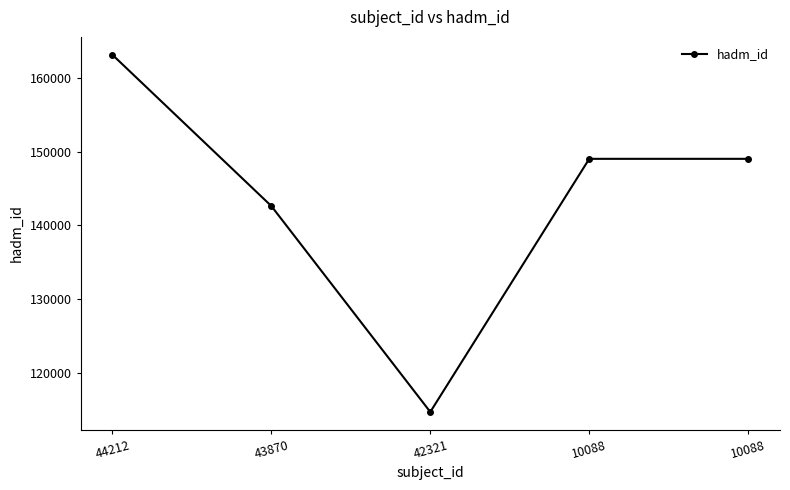

How many values are below 149044?

2